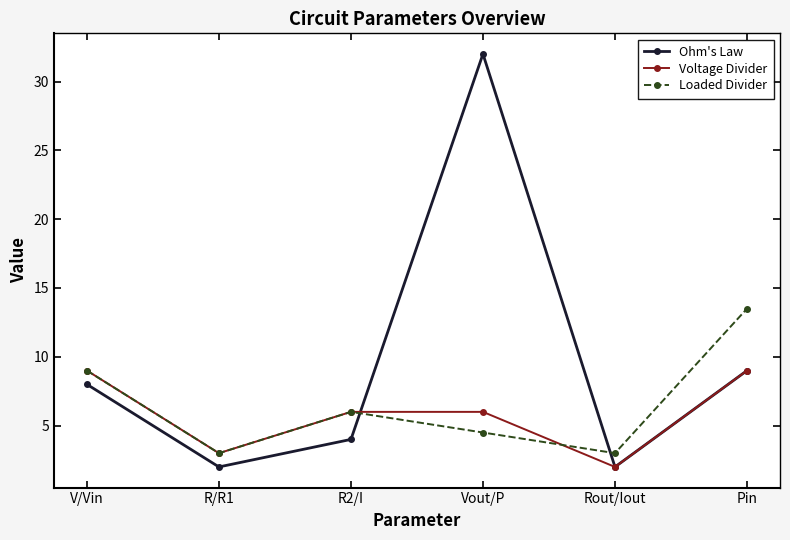

At which category is the sum across all series the highest?

Vout/P